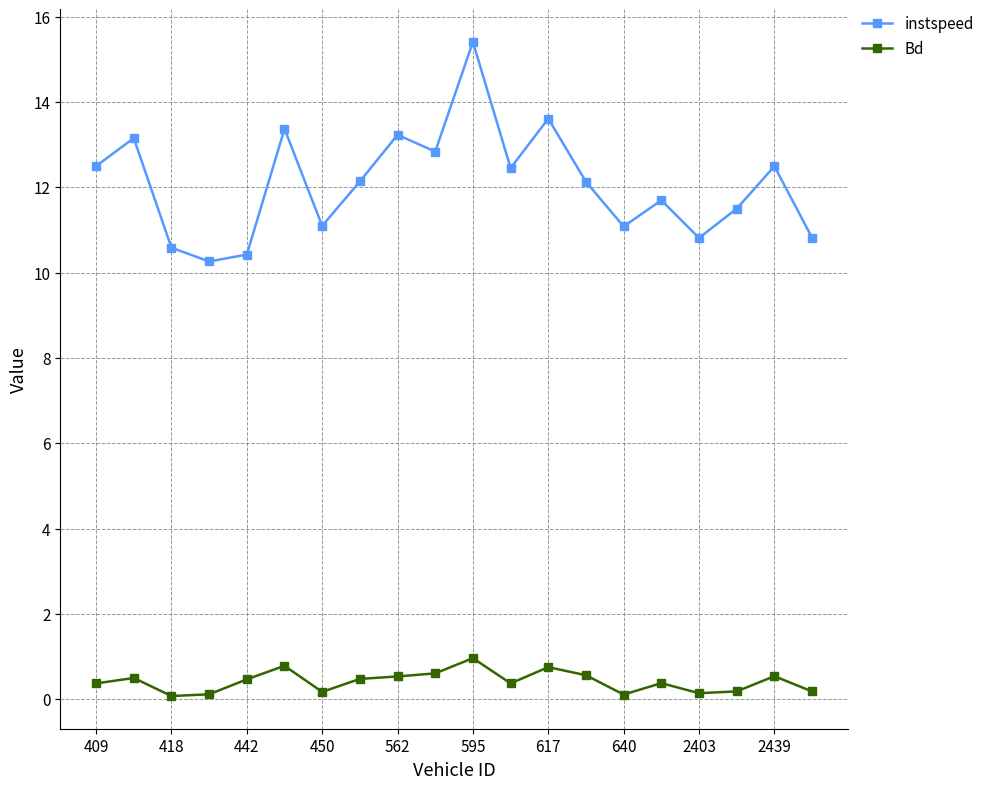

Rank the series by their maximum value, from highest to lowest.

instspeed, Bd